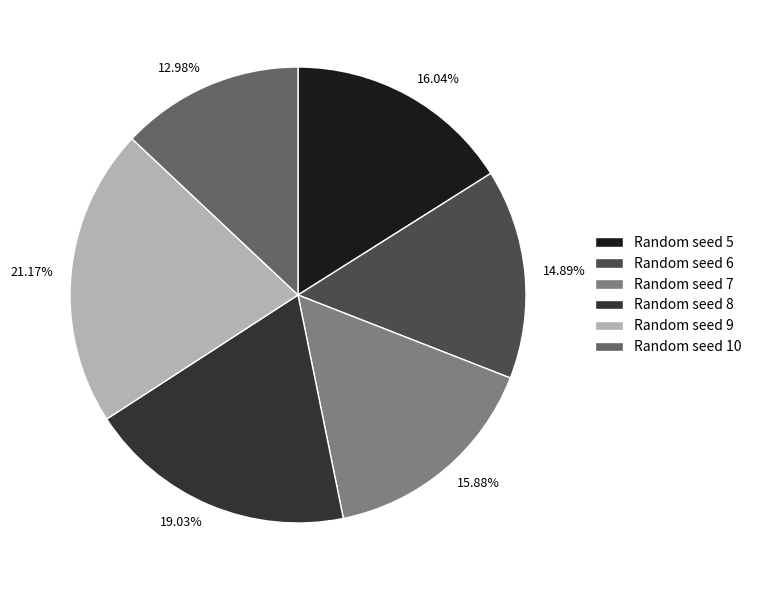

Does 16.04% account for over 50% of the chart?

No